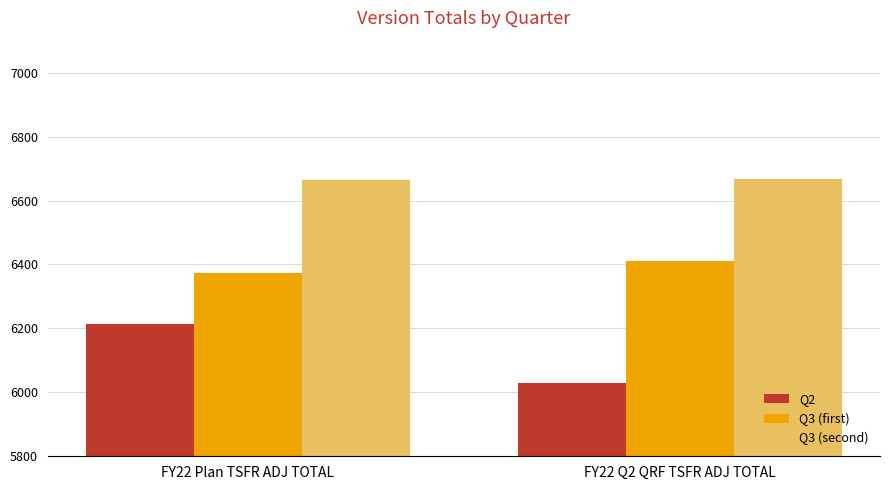

How many Q2 values are between 6029 and 6215?

2